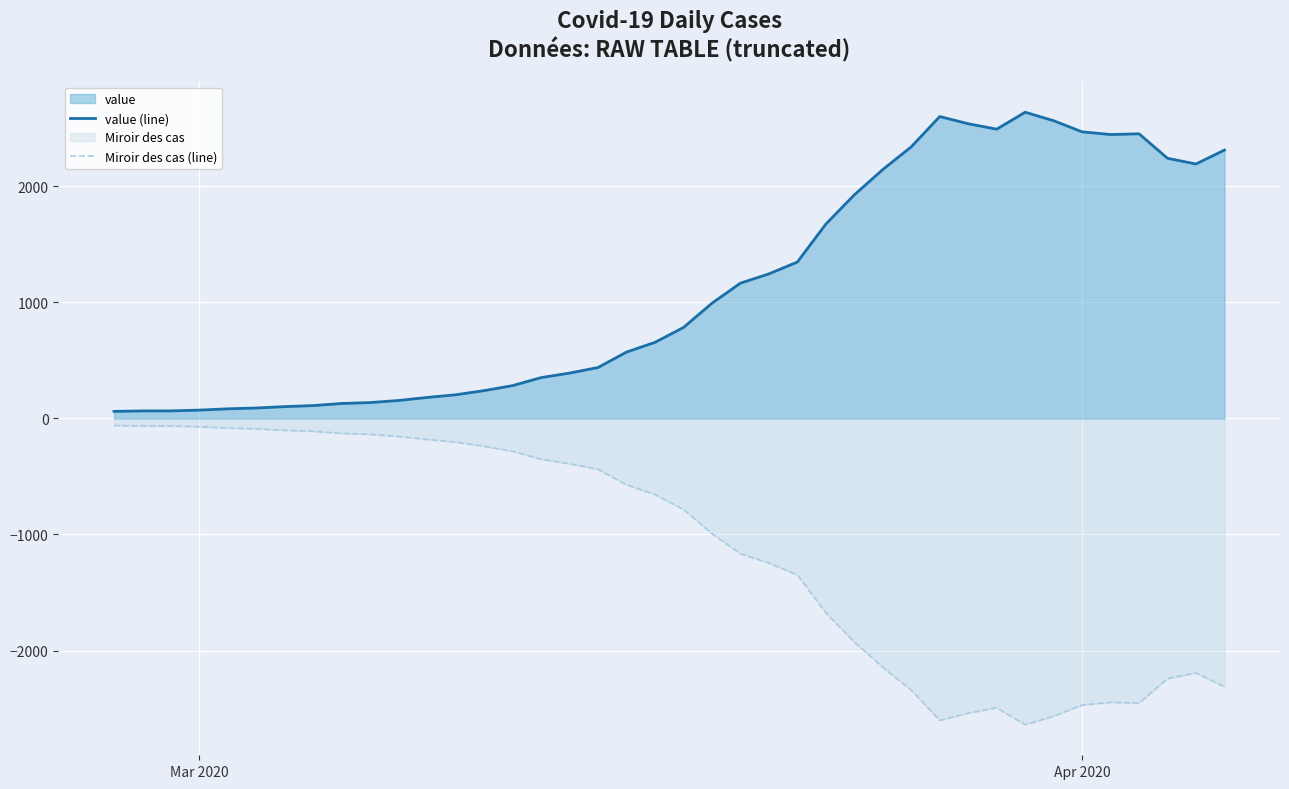

Which series has the largest total across all categories?

value (line)